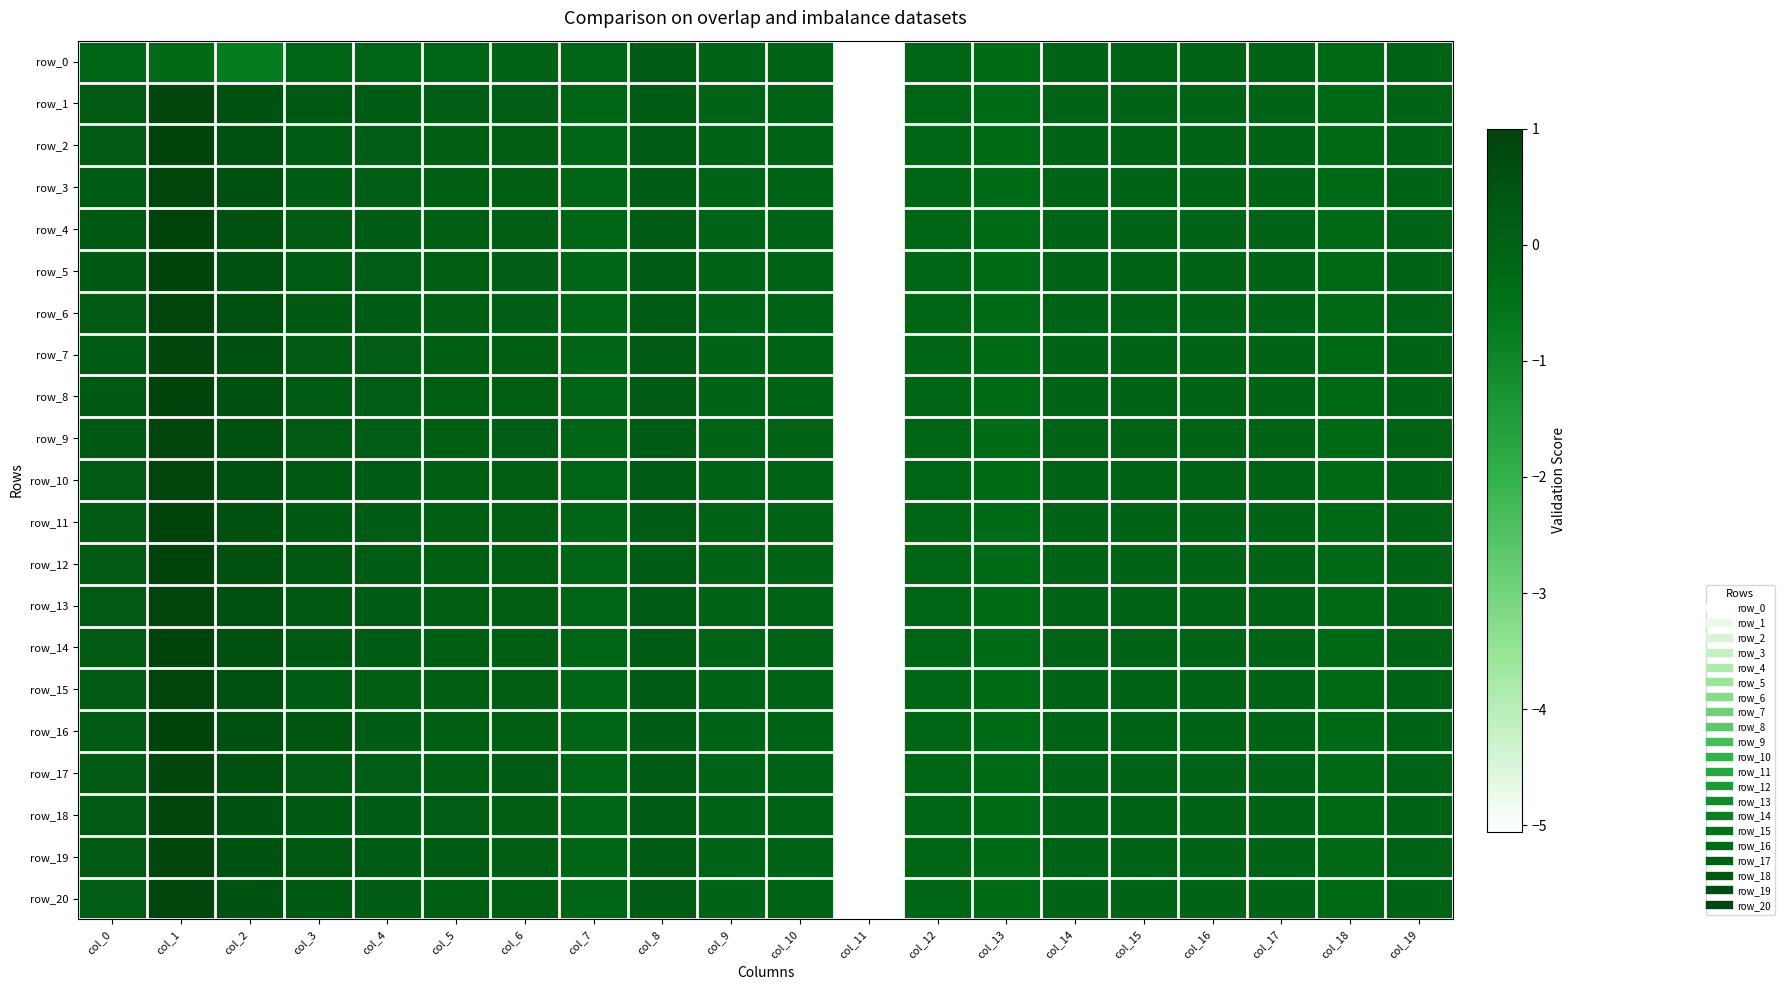

How many data points in row_17 are above 0?

9